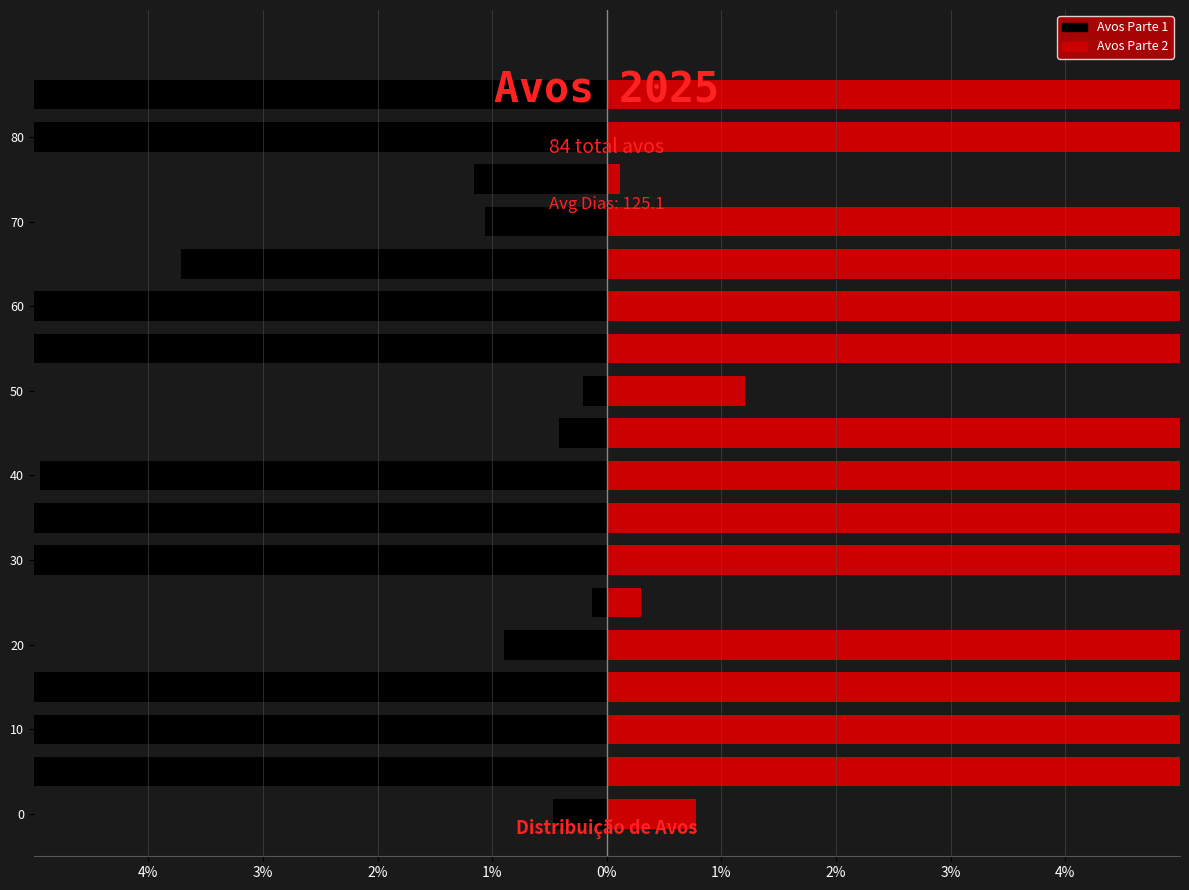

How many groups of bars are there?

18